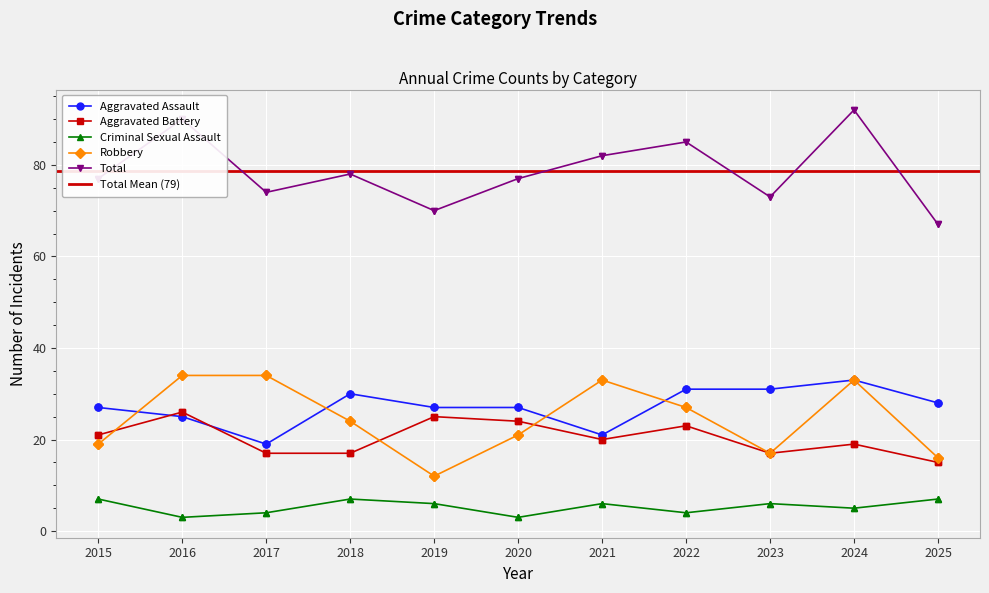

Does the chart display data point markers on the line(s)?

Yes